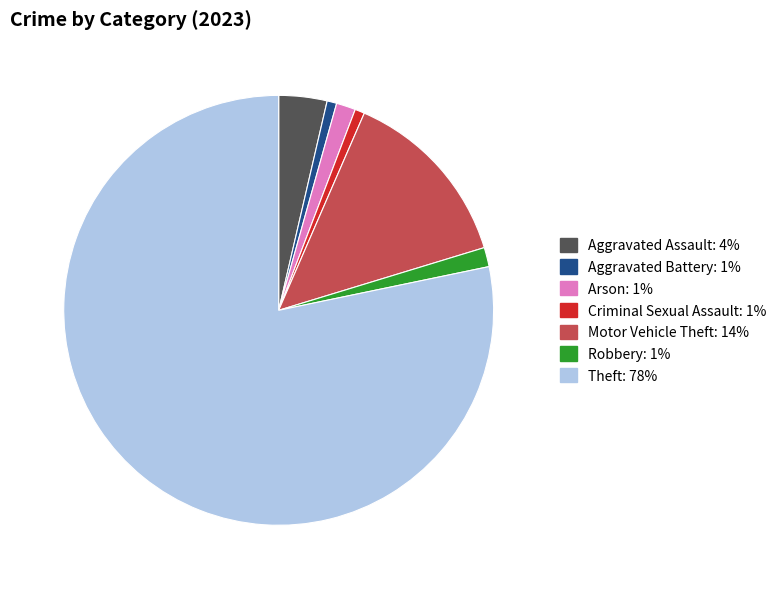

How many slices are in this pie chart?

7